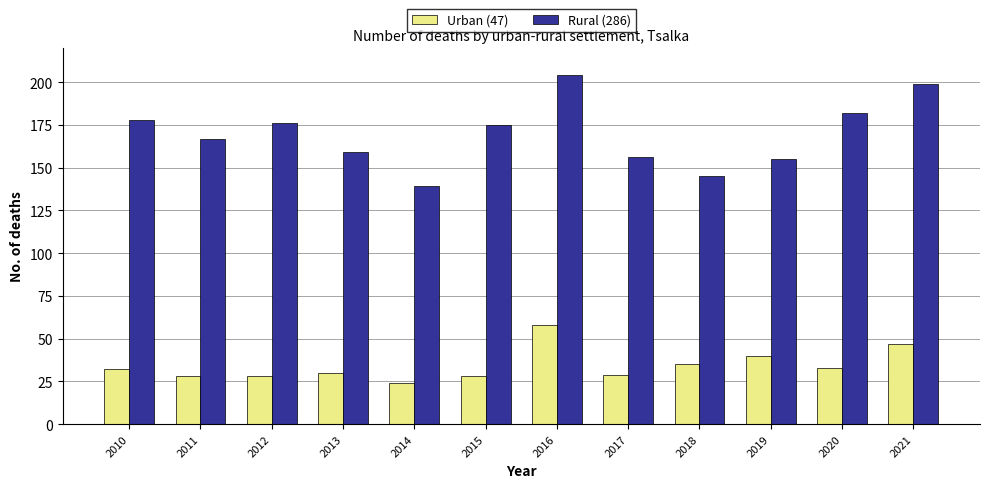

What is the difference between the second highest and minimum values in the Urban (47) series?

23